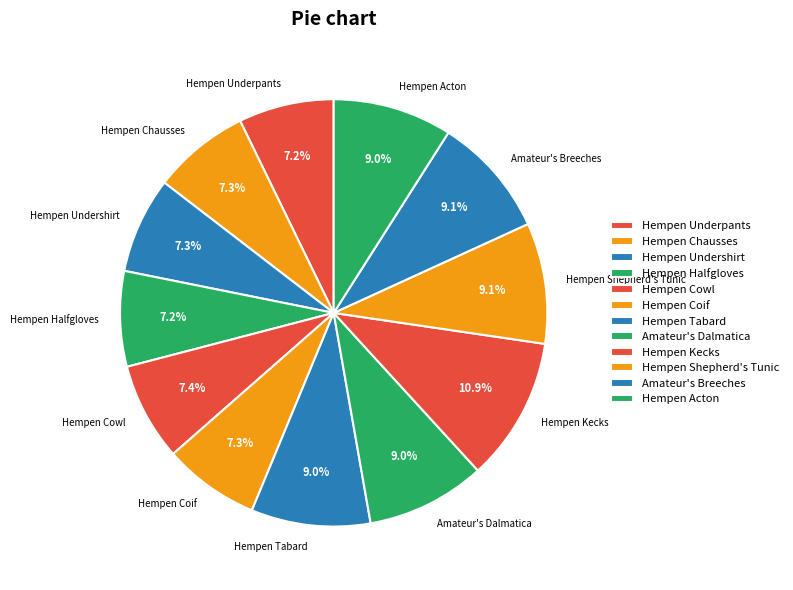

What percentage is the Amateur's Breeches slice, to the nearest percent?

9%